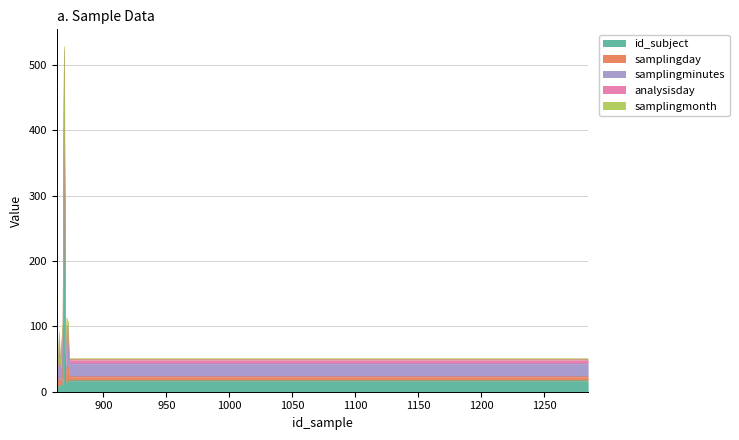

True or false: samplingminutes and samplingday cross at least once.

True